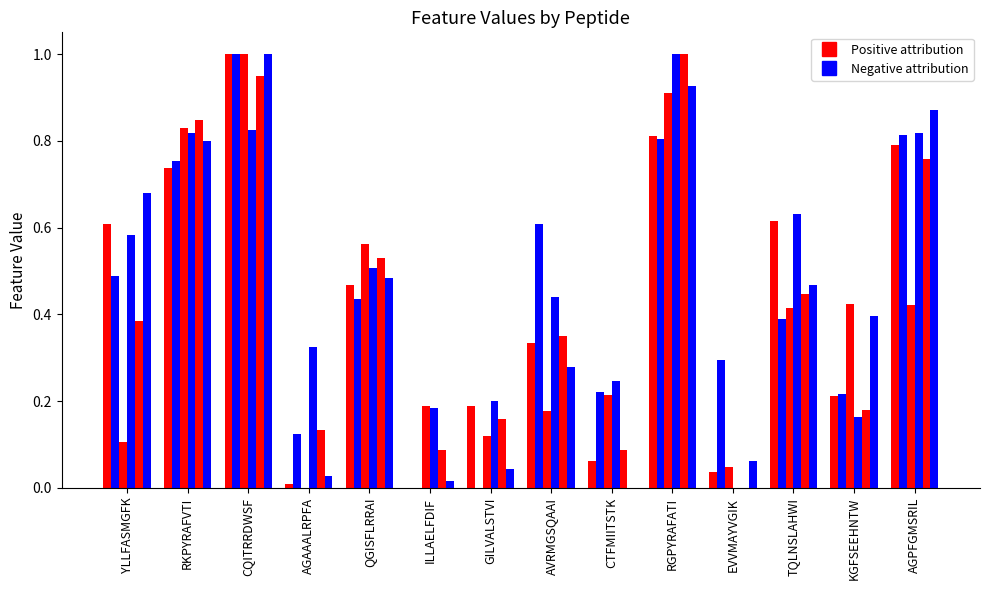

How many data points does each series have?

14